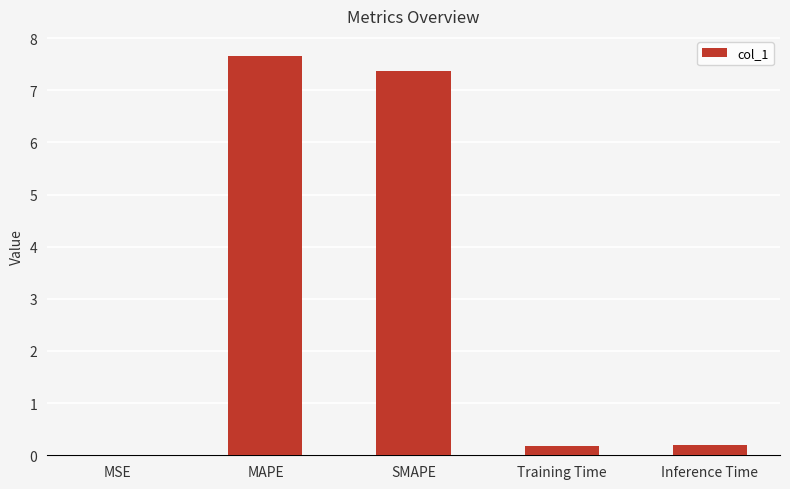

Read the value at Inference Time.

0.2